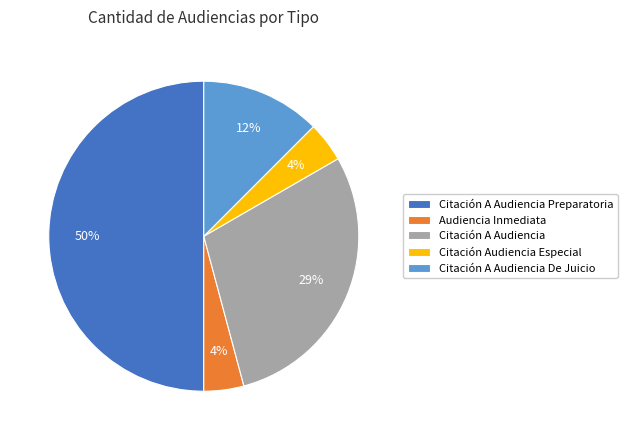

To the nearest percent, what is the combined percentage of Citación A Audiencia and Citación Audiencia Especial?

33%